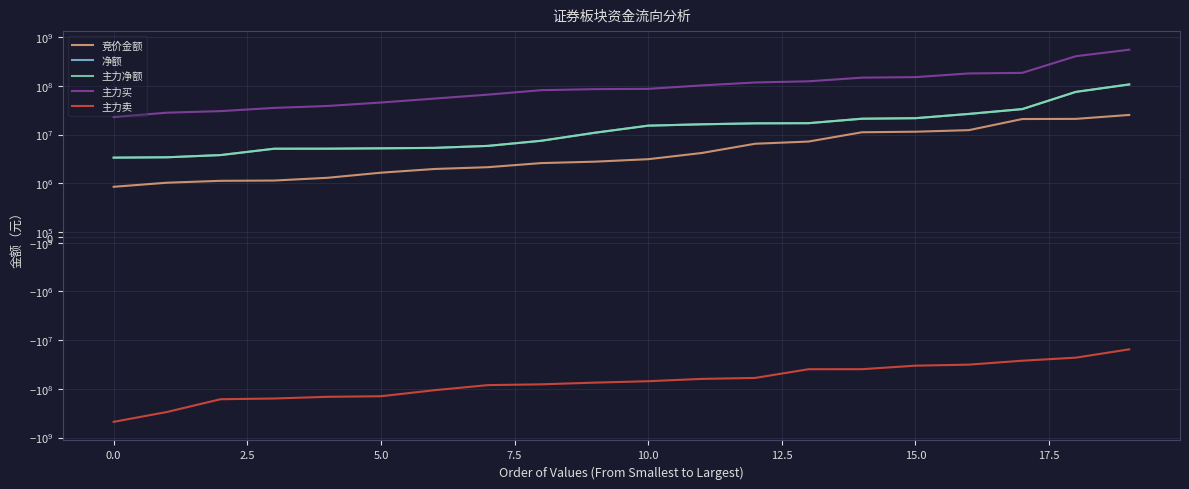

What is the value of the 主力净额 point at the 2nd from the left?

3409366